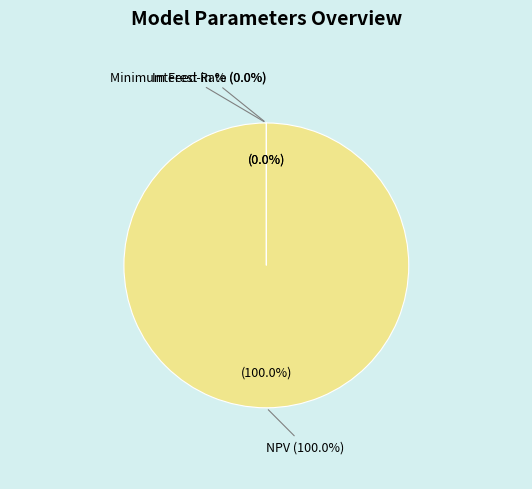

Do Interest Rate and Minimum Feed-in % together represent more than half of the pie?

No